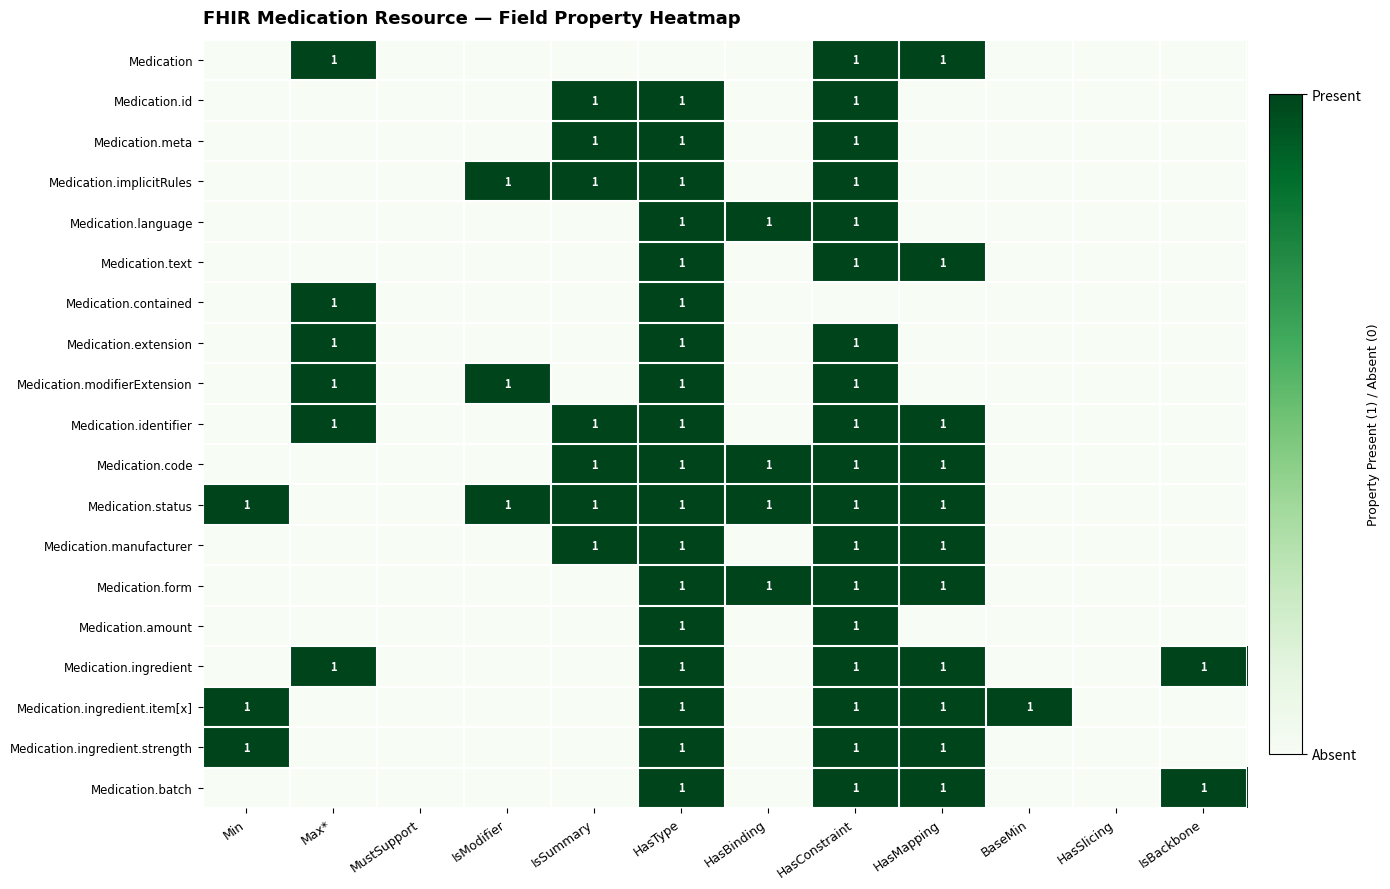

Is the value of Medication.form at IsBackbone greater than the value of Medication.code at Max*?

No